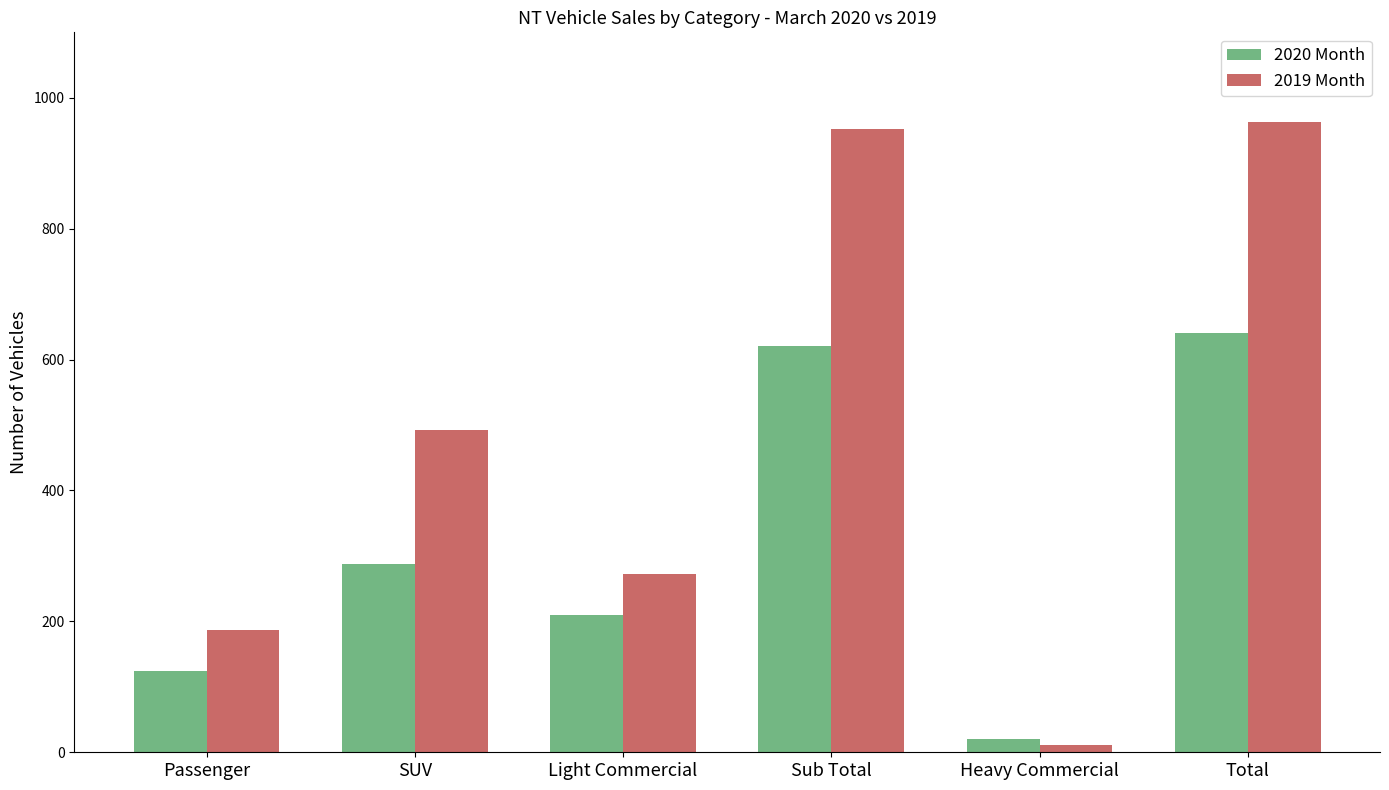

Which series has the widest spread of values?

2019 Month